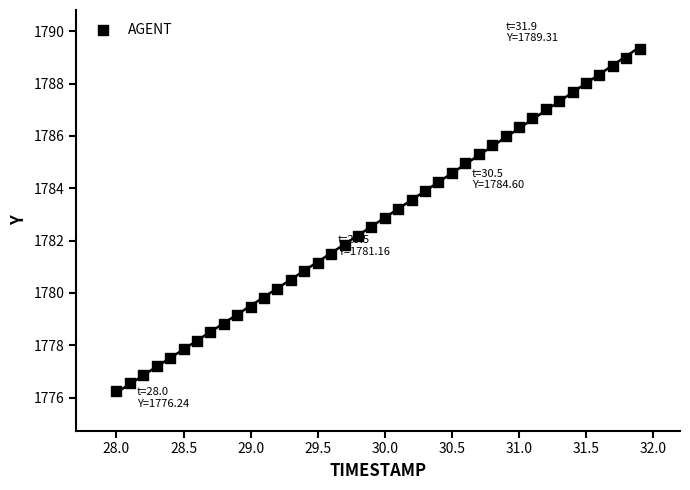

What is the range of X values (max minus min)?

3.9